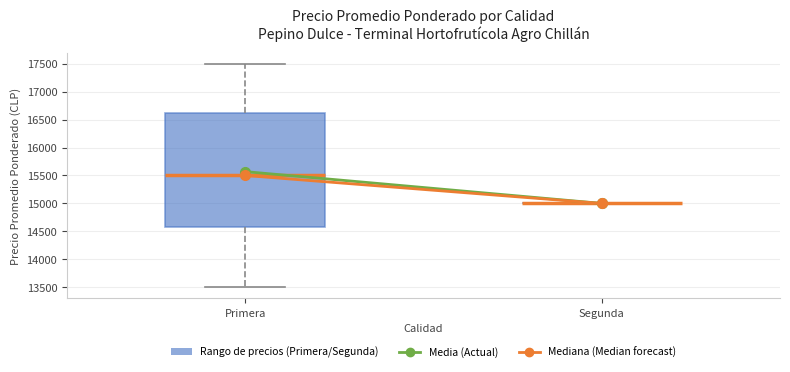

Reading left to right, transcribe this box plot: for each box, give where its median line is, the range the box spans, and where its two whiskers end, as read against the y-axis. The values are not printed on the chart, so give them approximately, as read against the axis.

Primera: median 15500, box 14600 to 16650, whiskers 13500 to 17500
Segunda: box collapsed to a line at 15000, whiskers 15000 to 15000